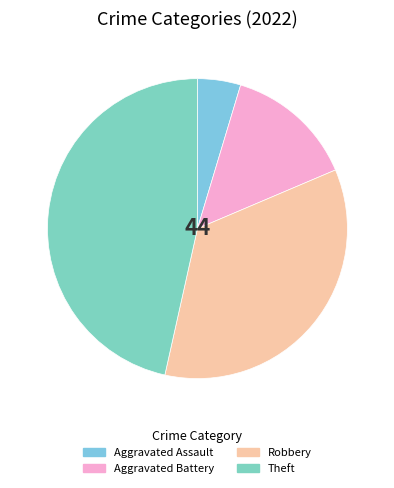

The Theft slice represents 53% of the pie. True or false?

False